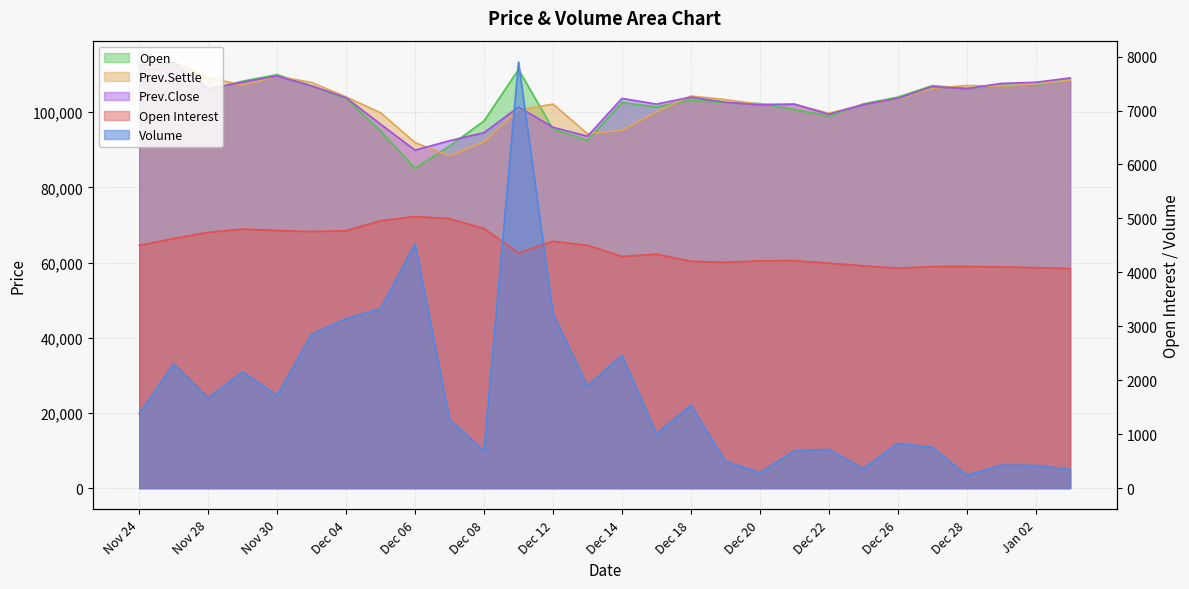

List the labels in order of Open Interest value, largest first.

Dec 06, Dec 07, Dec 05, Dec 08, Nov 29, Nov 30, Dec 04, Dec 01, Nov 28, Nov 27, Dec 12, Dec 13, Nov 24, Dec 11, Dec 15, Dec 14, Dec 21, Dec 20, Dec 18, Dec 19, Dec 22, Dec 25, Dec 28, Dec 27, Dec 29, Jan 02, Dec 26, Jan 03